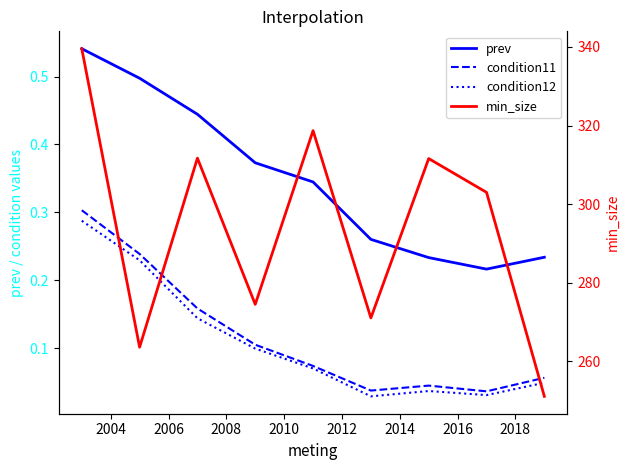

Rank the series at 2018 from highest to lowest value.

min_size, prev, condition11, condition12